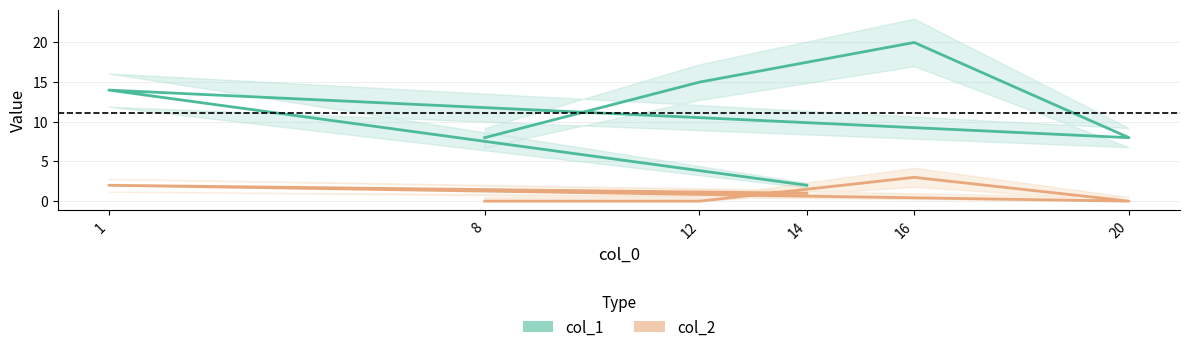

What is the difference between the highest and lowest values at 12?

15